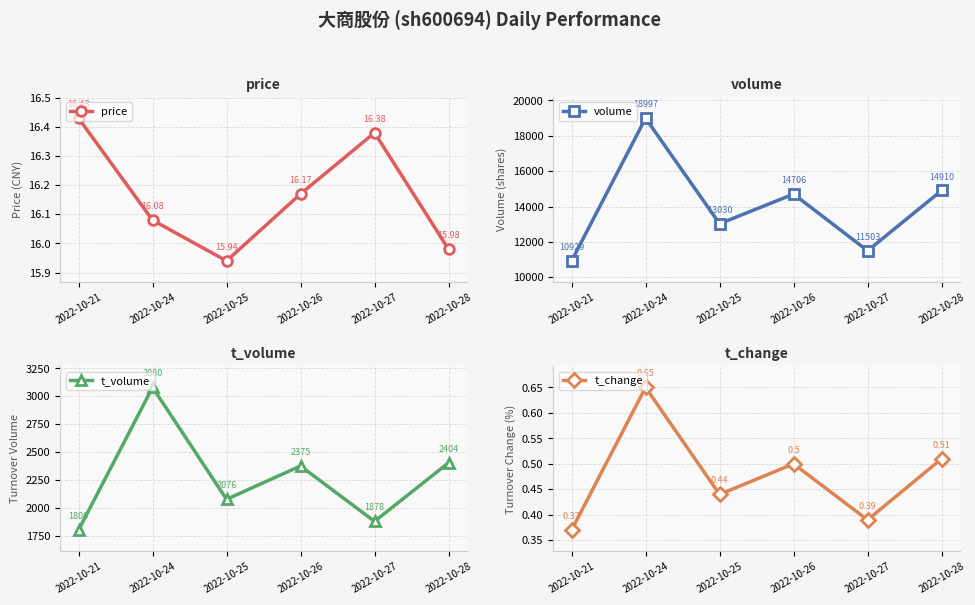

True or false: volume and price intersect in this chart.

False